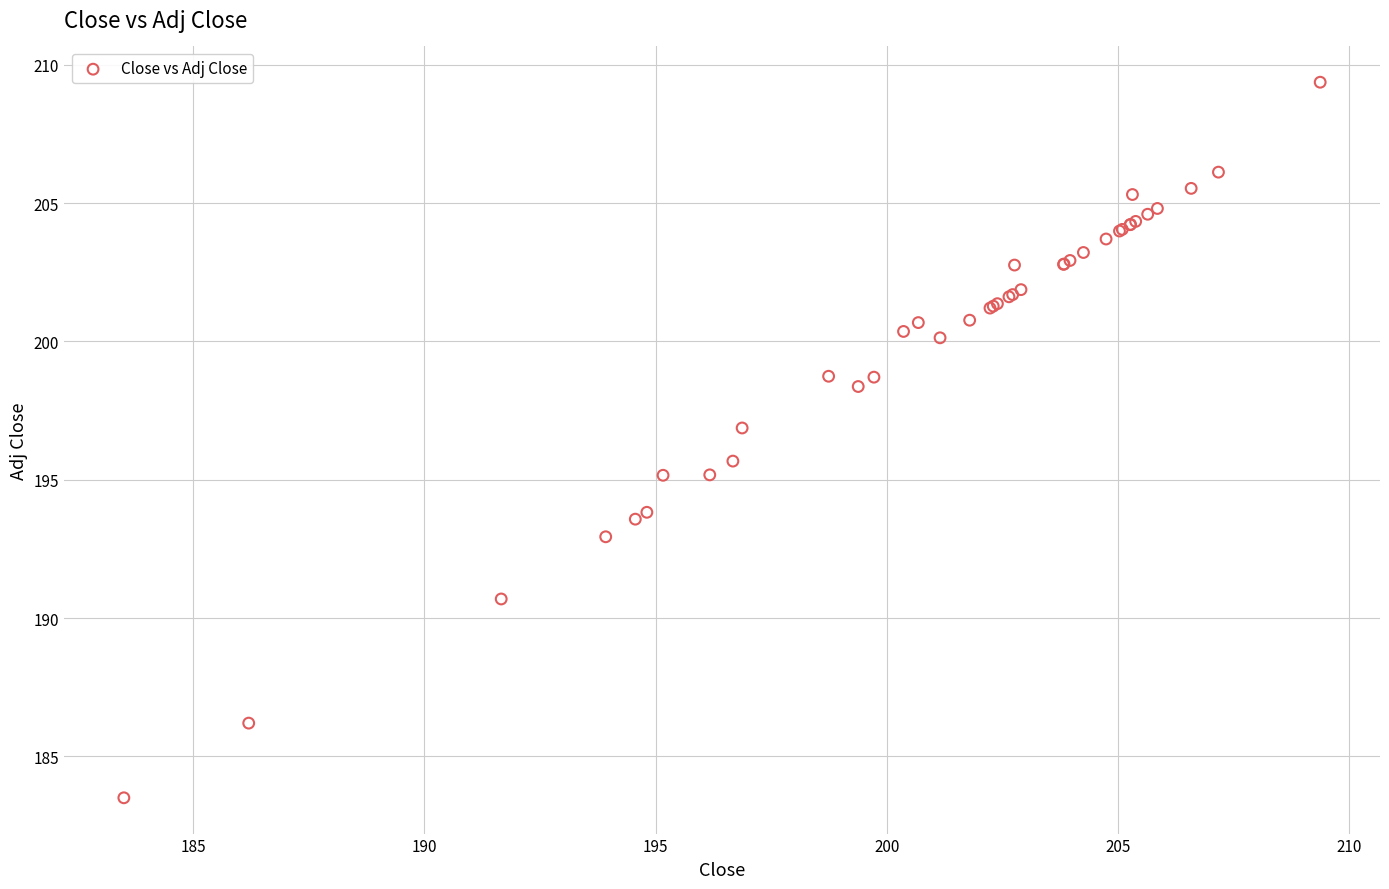

What Y value in the scatter plot is closest to 196?

195.7